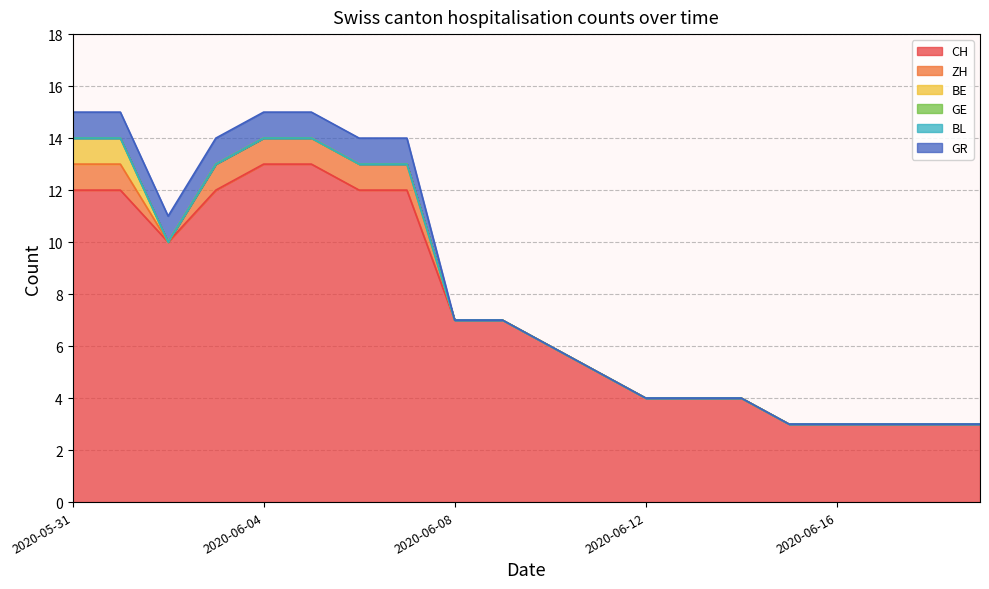

How many lines are shown in the chart?

6